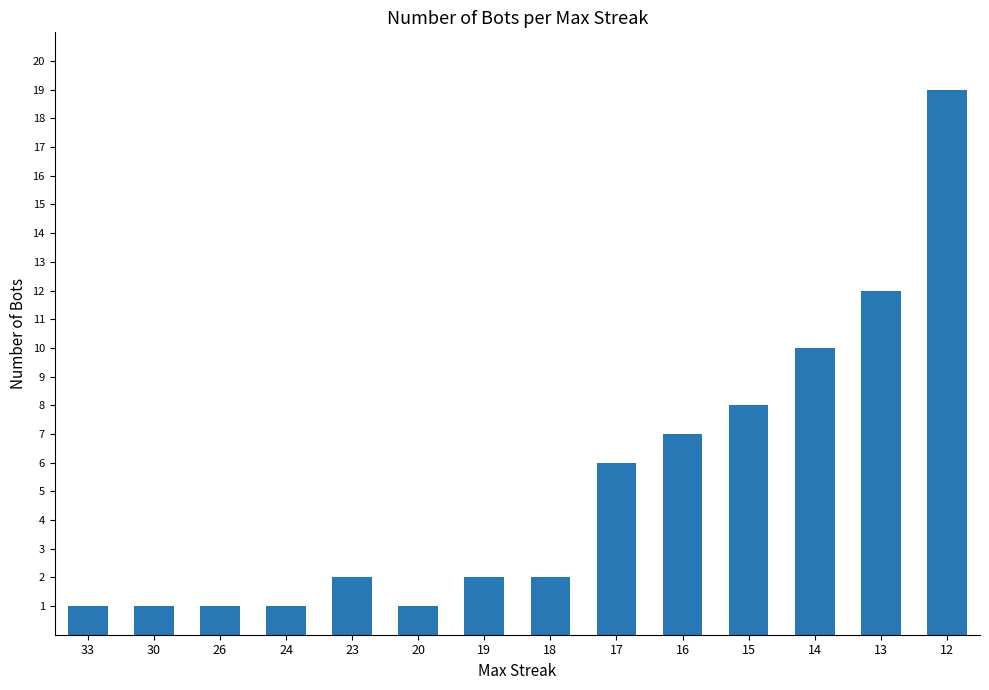

The chart shows a value of 1 at 26. True or false?

True